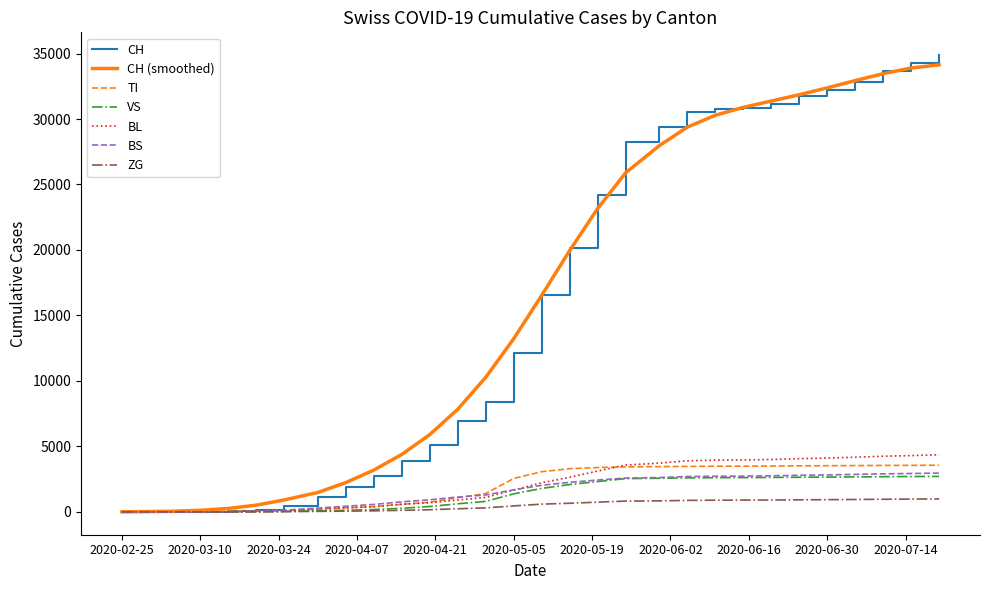

Which series has the largest range (max minus min)?

CH